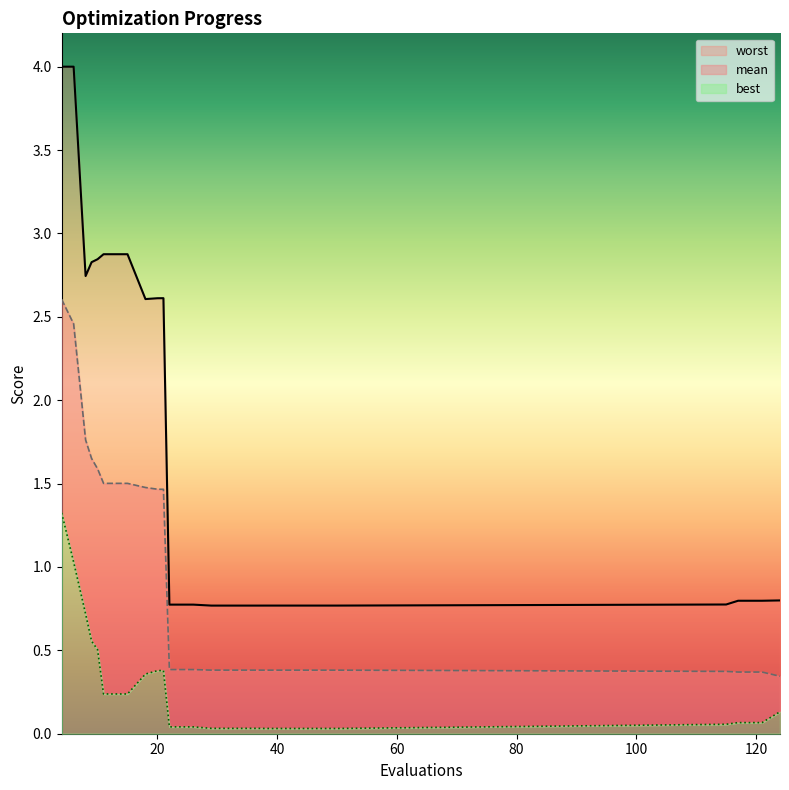

What is the sum of all mean values?

22.4